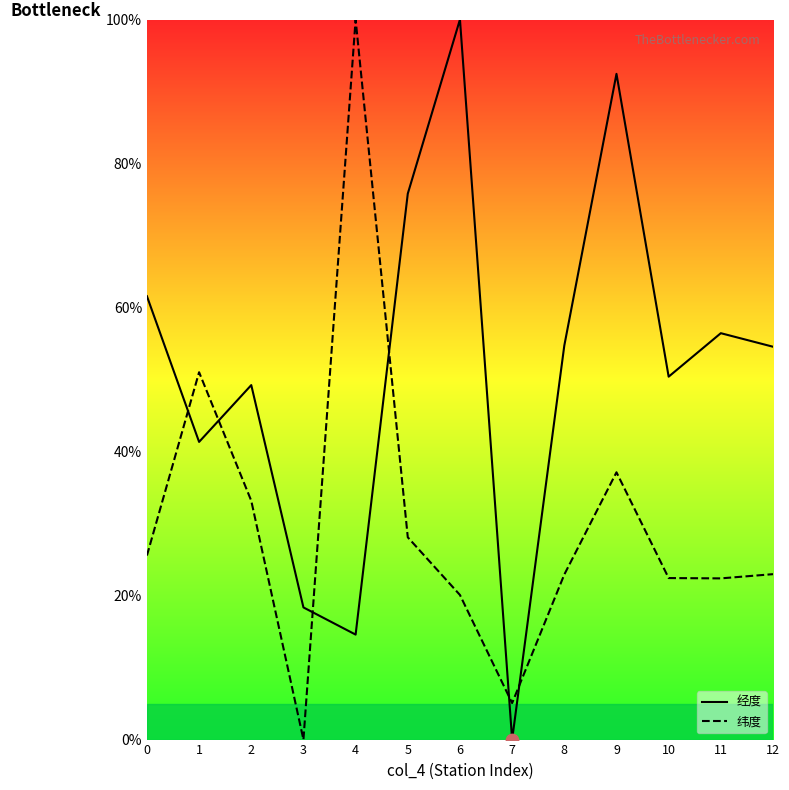

Is the value of 经度 at 4 greater than the value of 纬度 at 12?

No